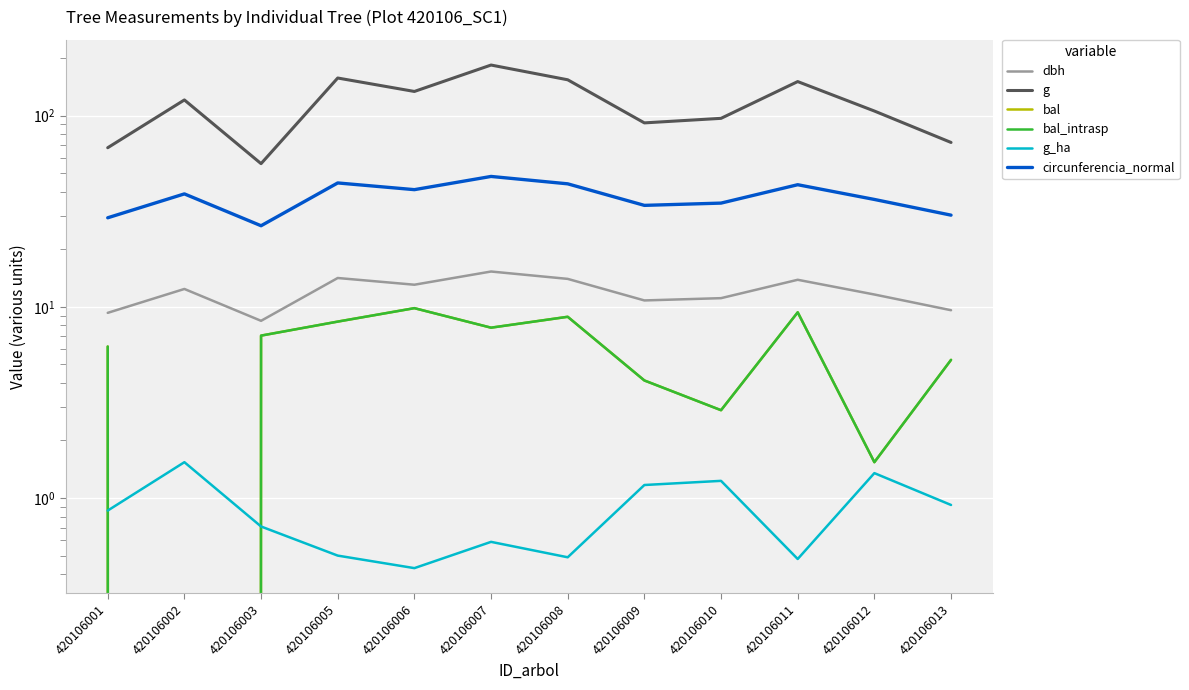

What is the spread (max minus min) of values at 420106006?

133.3